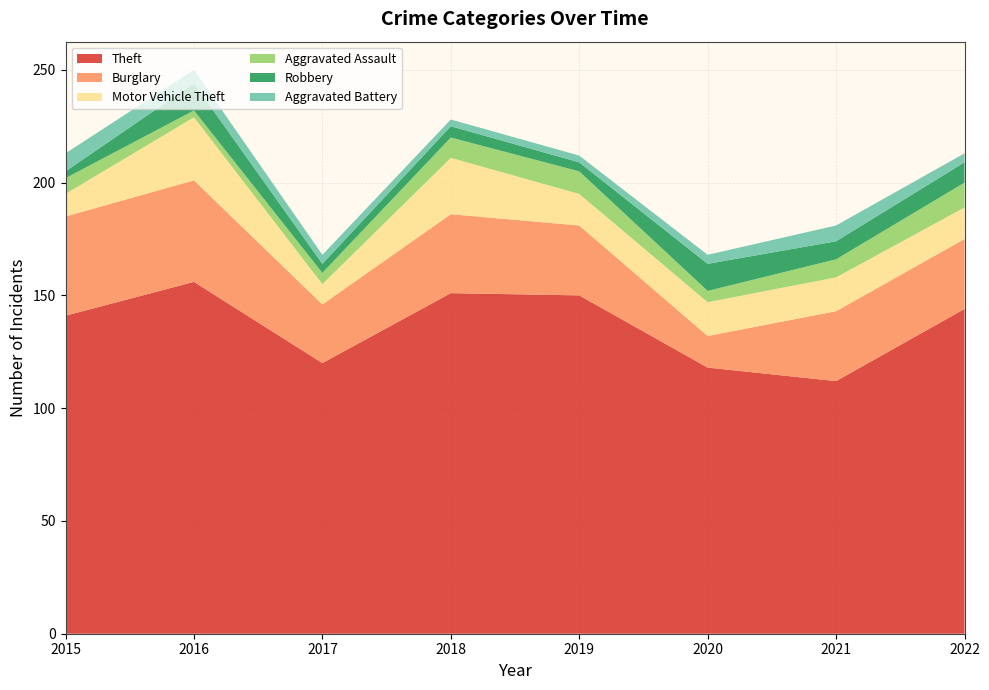

Reading right to left, list all the values displayed in this chart.

Theft: 144	112	118	150	151	120	156	141
Burglary: 31	31	14	31	35	26	45	44
Motor Vehicle Theft: 14	15	15	14	25	9	28	10
Aggravated Assault: 11	8	5	10	9	5	3	7
Robbery: 9	8	12	4	5	4	12	3
Aggravated Battery: 4	7	4	3	3	4	6	8